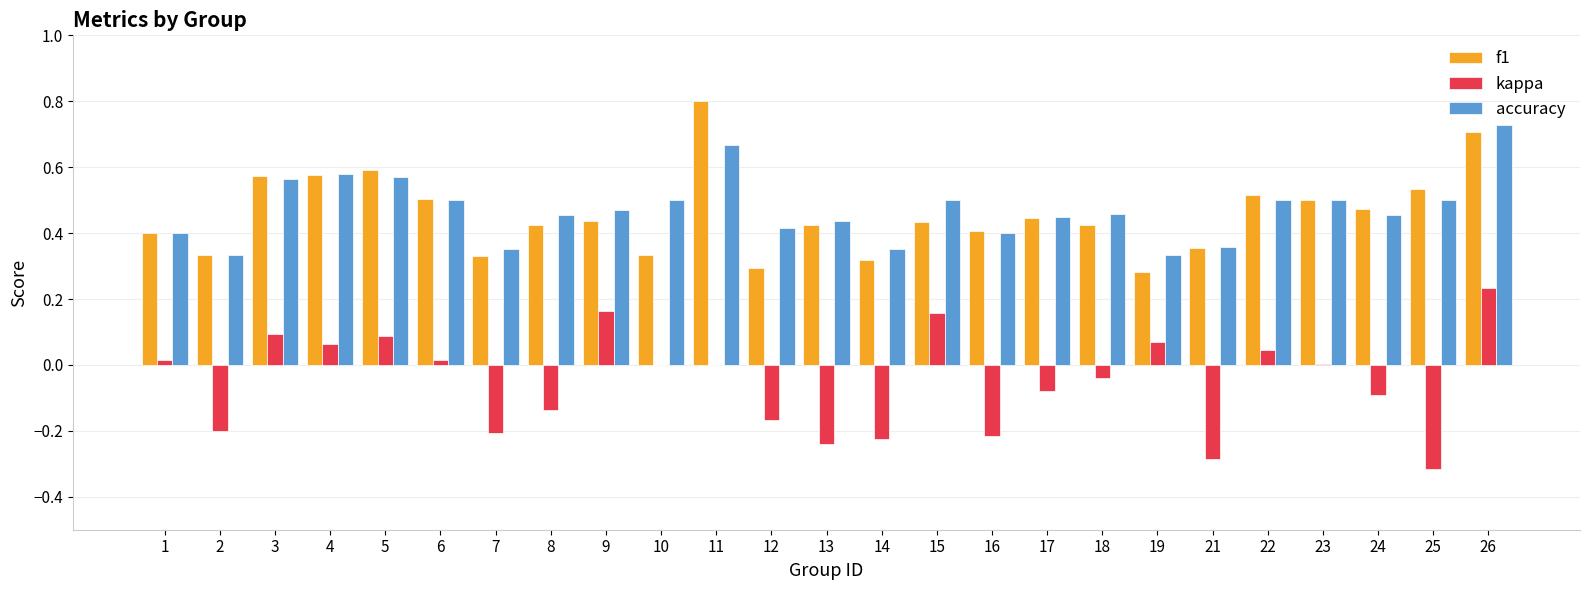

At which category is the sum across all series the highest?

26